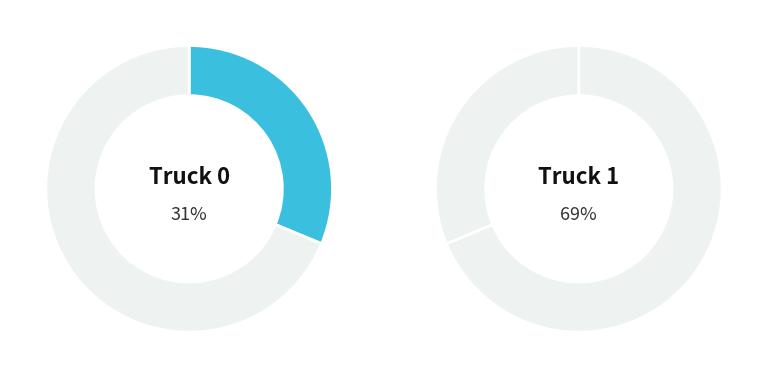

Does Truck 1 represent more than half of the total?

Yes